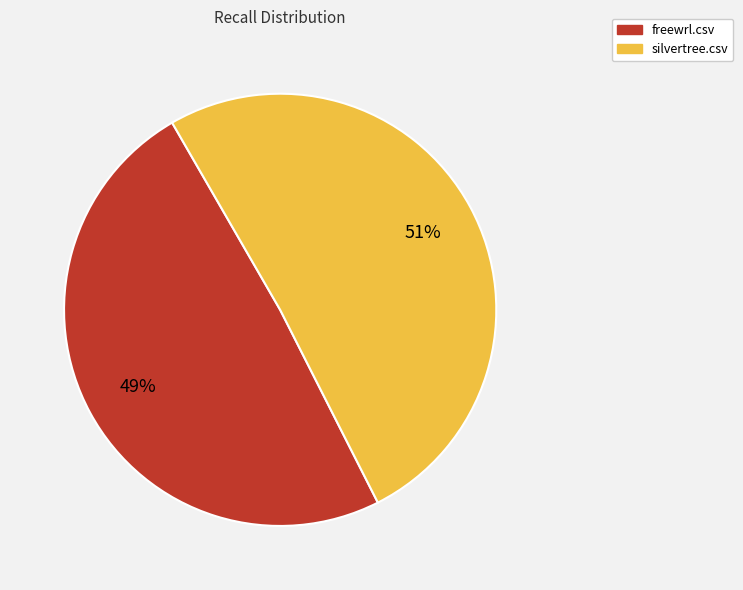

Between silvertree.csv and freewrl.csv, which is larger?

silvertree.csv